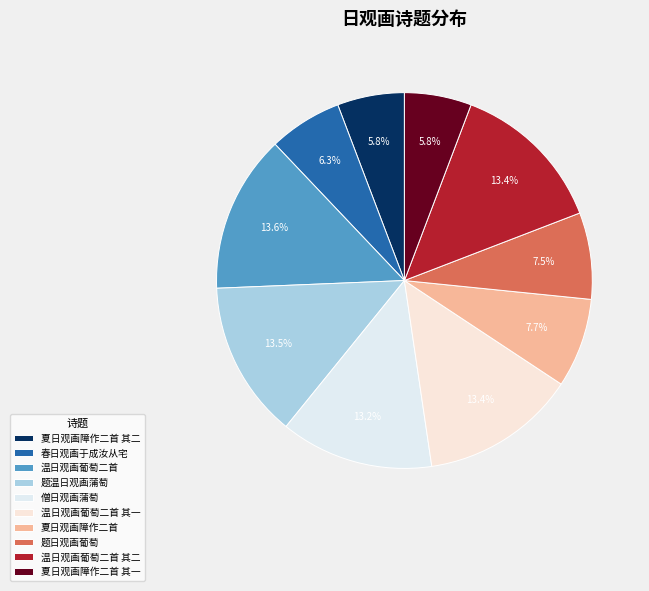

To the nearest percent, what is the difference between the largest and smallest slice percentages?

8%